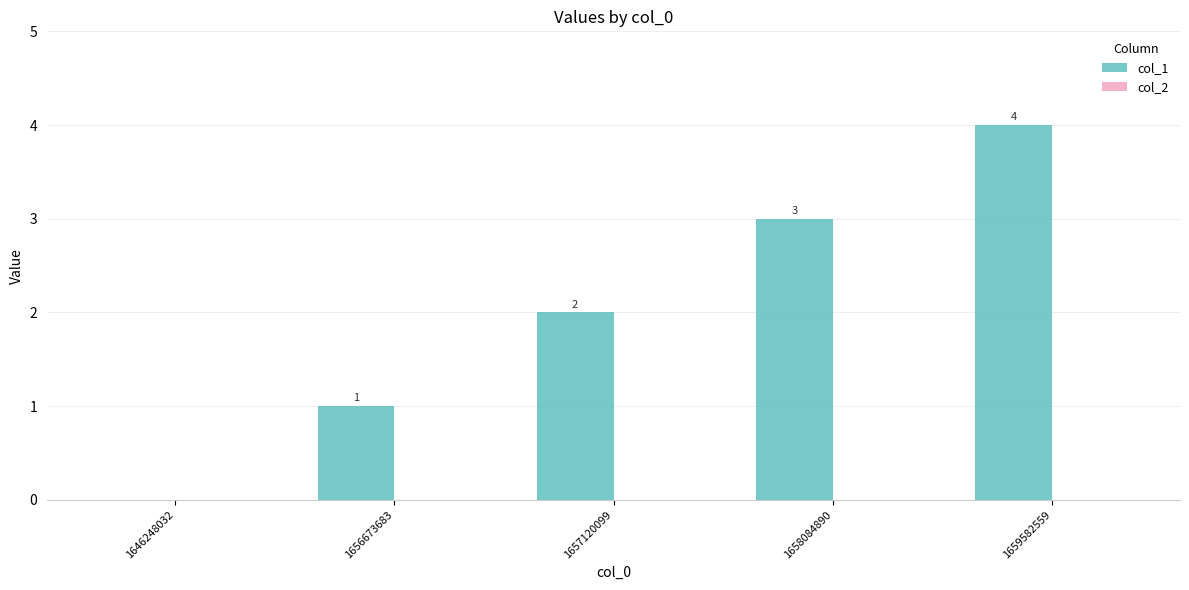

Are the bars grouped side by side (vs. stacked)?

No